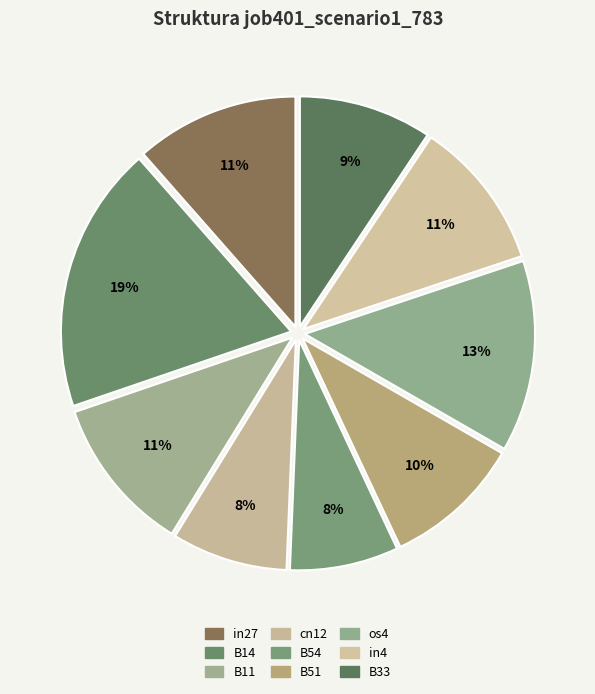

What is the largest slice in the pie chart?

B14